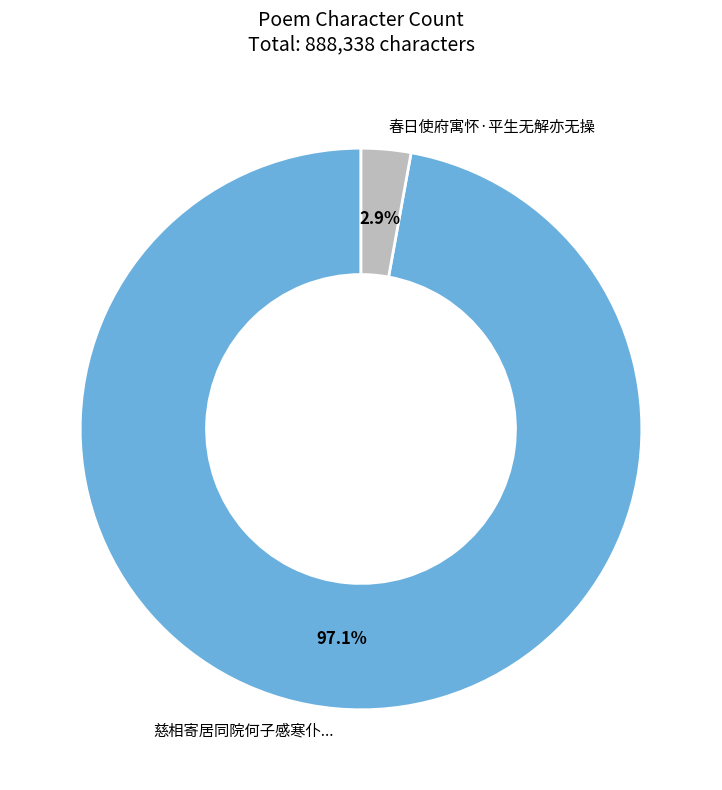

To the nearest percent, what is the difference between the largest and smallest slice percentages?

94%